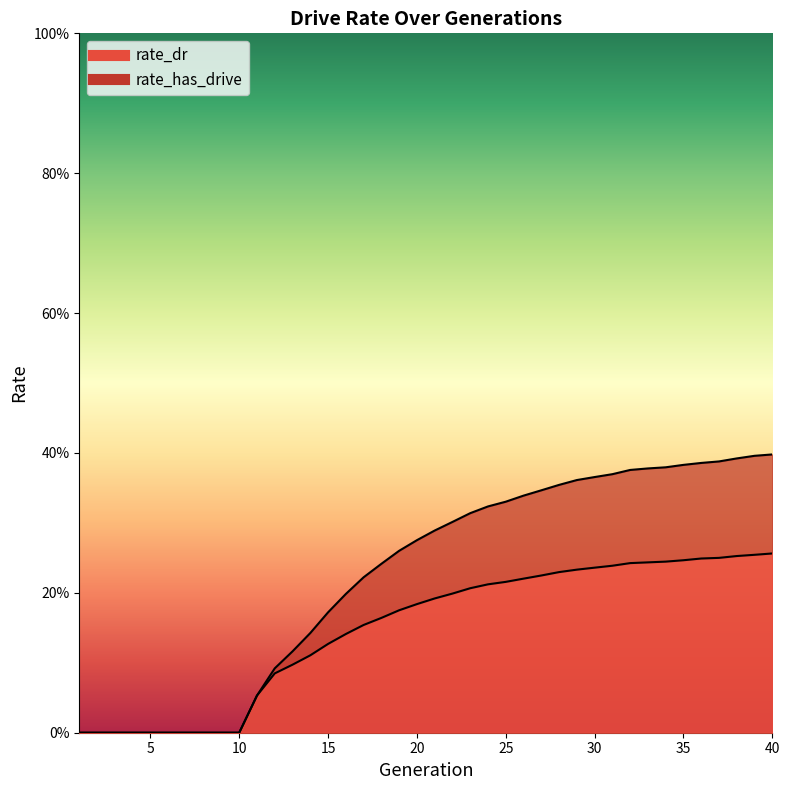

Reading left to right, extract all data points from this chart.

rate_dr: 1=0.0	2=0.0	3=0.0	4=0.0	5=0.0	6=0.0	7=0.0	8=0.0	9=0.0	10=0.0	11=0.1	12=0.1	13=0.1	14=0.1	15=0.1	16=0.1	17=0.2	18=0.2	19=0.2	20=0.2	21=0.2	22=0.2	23=0.2	24=0.2	25=0.2	26=0.2	27=0.2	28=0.2	29=0.2	30=0.2	31=0.2	32=0.2	33=0.2	34=0.2	35=0.2	36=0.2	37=0.3	38=0.3	39=0.3	40=0.3
rate_has_drive: 1=0.0	2=0.0	3=0.0	4=0.0	5=0.0	6=0.0	7=0.0	8=0.0	9=0.0	10=0.0	11=0.1	12=0.1	13=0.1	14=0.1	15=0.2	16=0.2	17=0.2	18=0.2	19=0.3	20=0.3	21=0.3	22=0.3	23=0.3	24=0.3	25=0.3	26=0.3	27=0.3	28=0.4	29=0.4	30=0.4	31=0.4	32=0.4	33=0.4	34=0.4	35=0.4	36=0.4	37=0.4	38=0.4	39=0.4	40=0.4